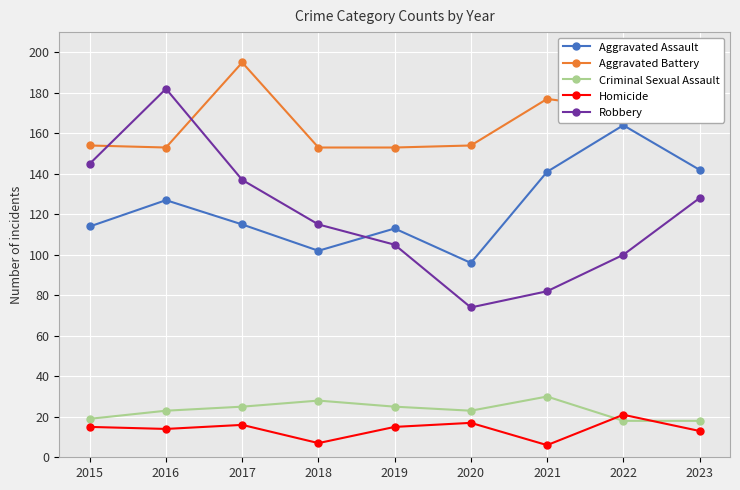

What is the value of the Aggravated Battery point at the 1st from the left?

154